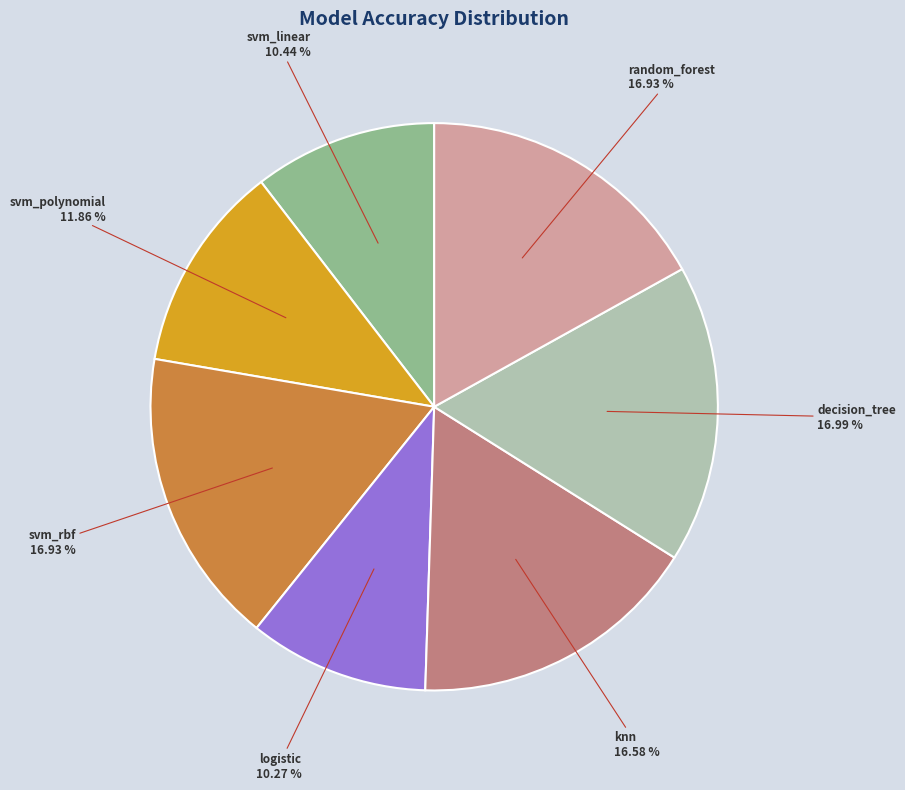

Do decision_tree and svm_polynomial together represent more than half of the pie?

No